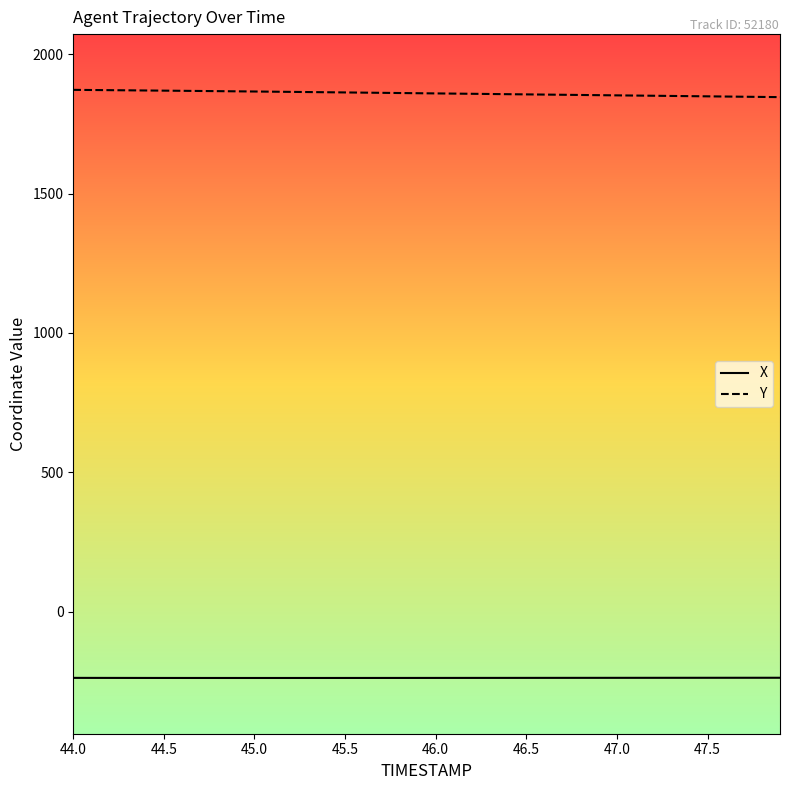

Which series has the largest total across all categories?

Y